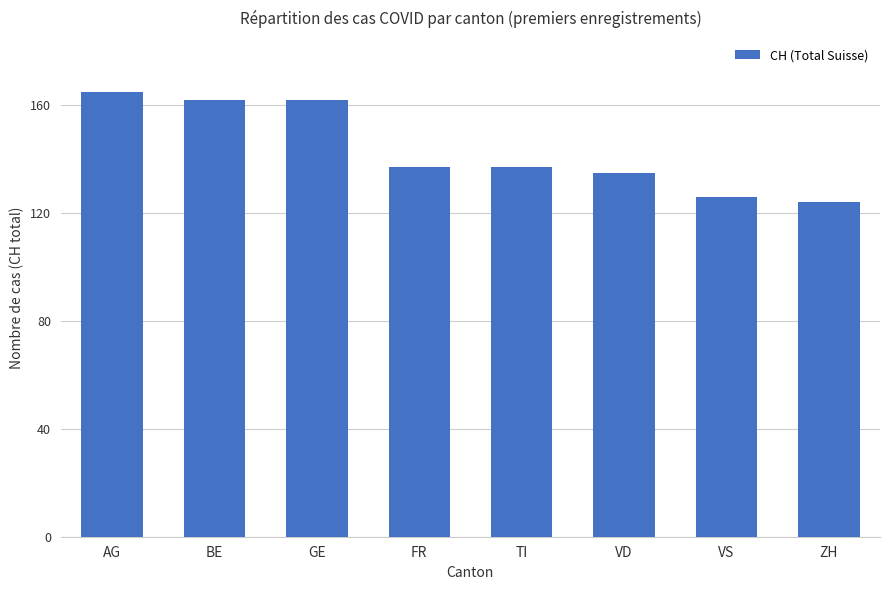

What is the average value?

144